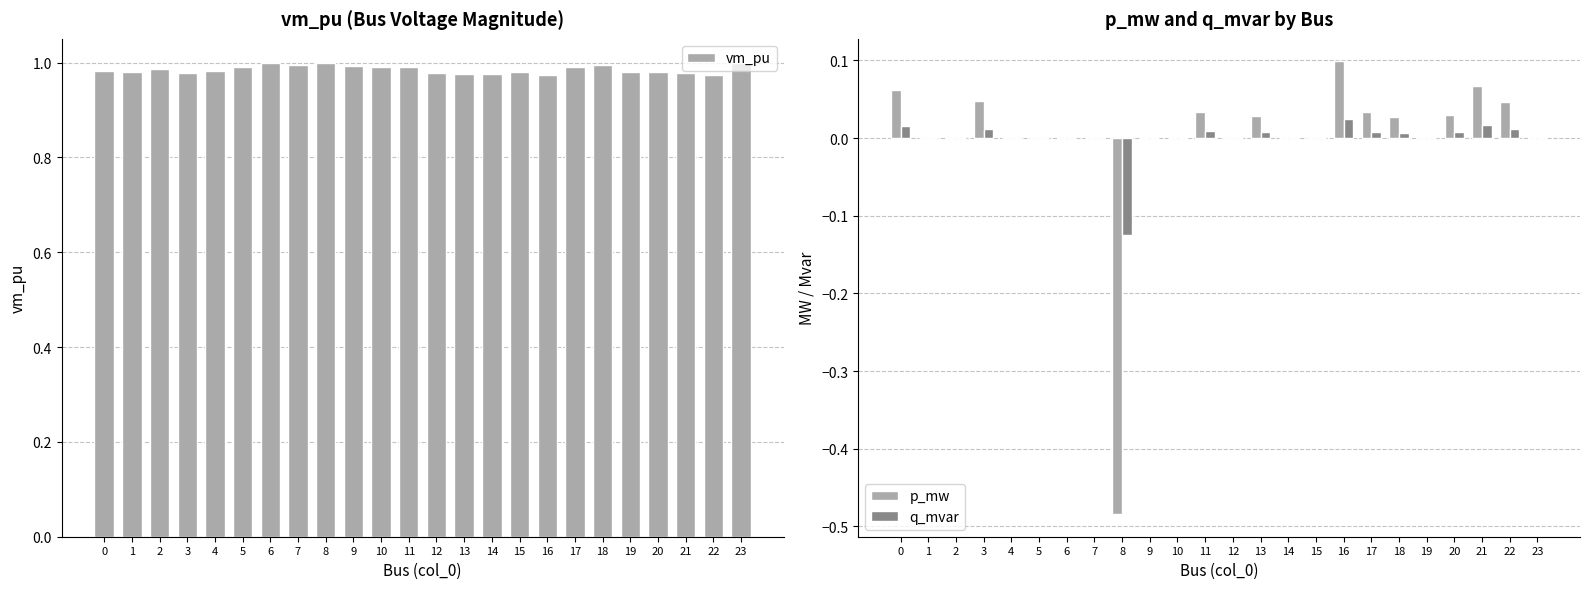

How many bars are there in total?

72